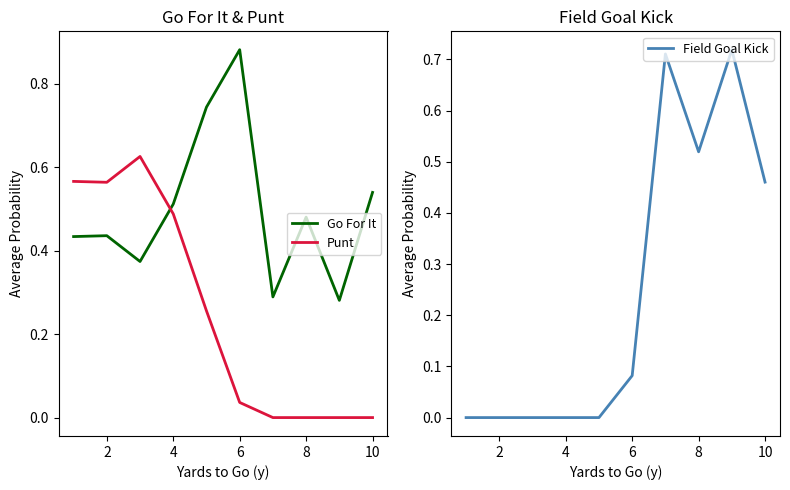

Is the value of Punt at 10 greater than the value of Go For It at 4?

No